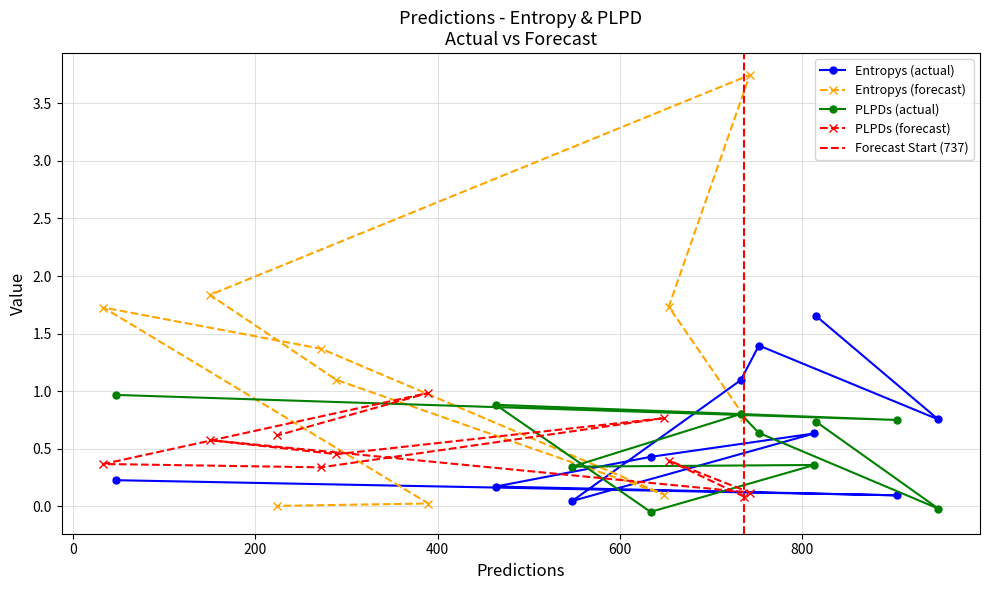

Rank the series by their average value, from lowest to highest.

plpds, entropys